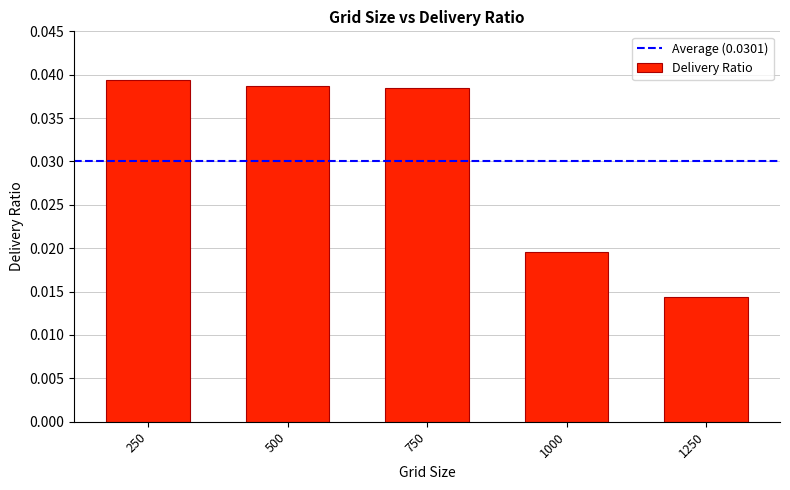

How many values are between 0 and 1?

5